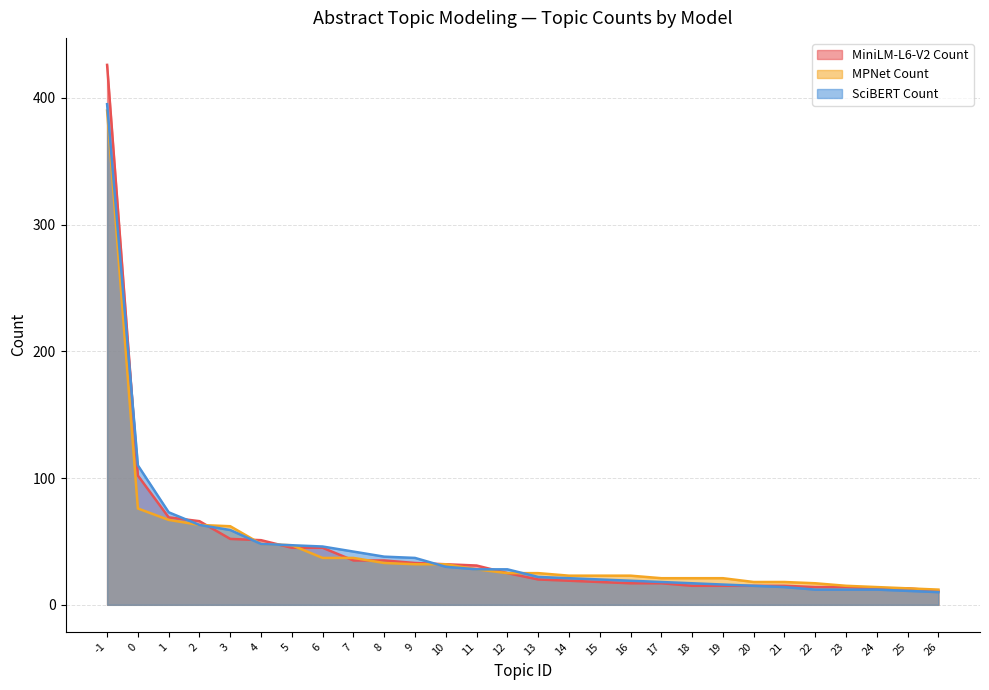

Is it true that SciBERT Count equals 16 at 19?

True